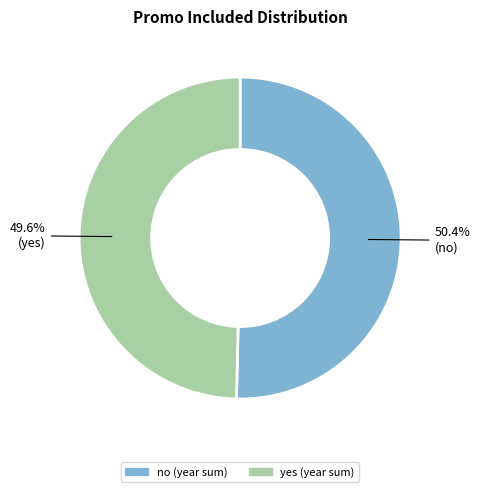

What is the largest slice in the pie chart?

no